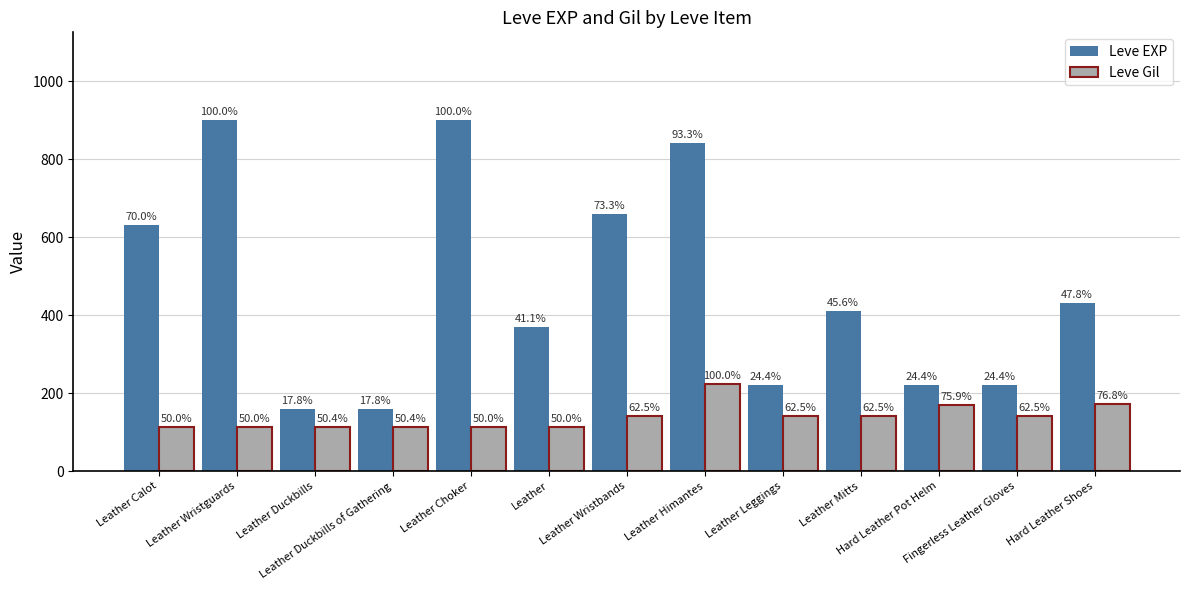

Is it true that Leve EXP equals 900 at Leather Choker?

True